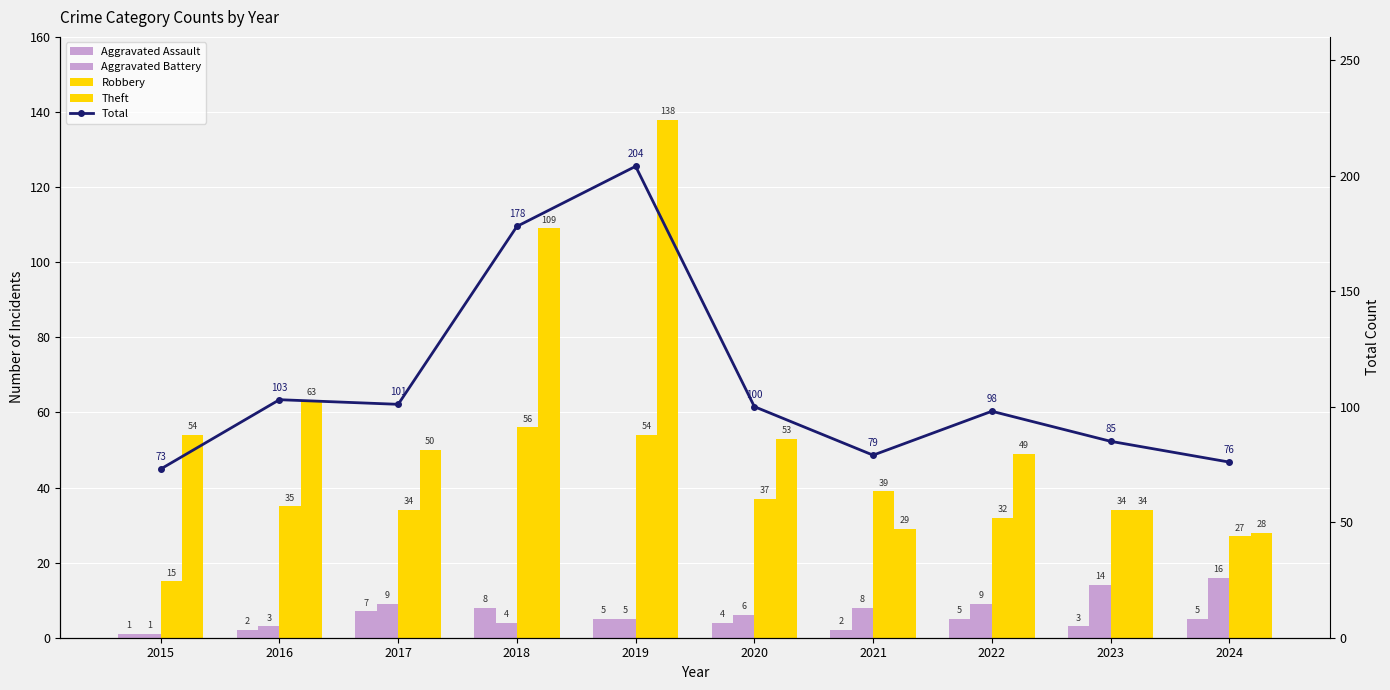

At which label does Robbery reach its minimum?

2015